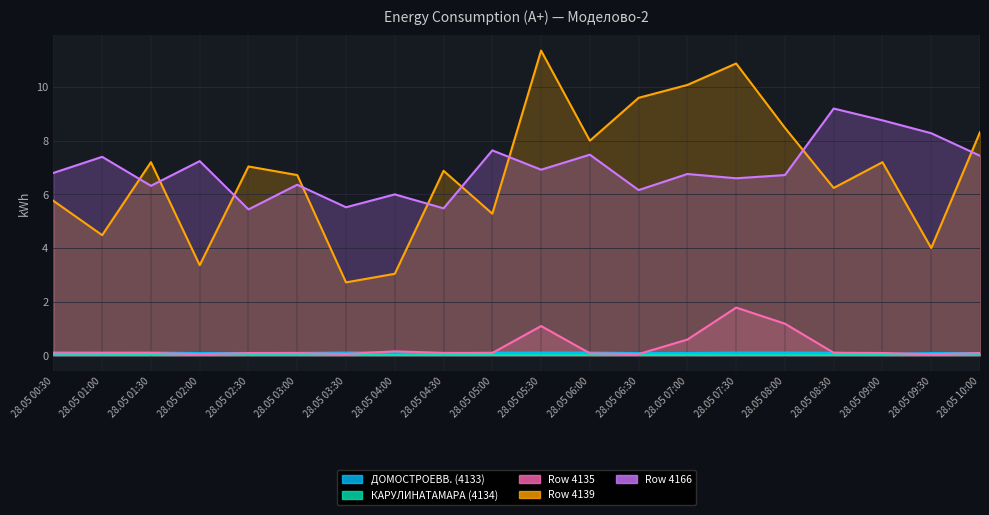

Which has a higher value, 28.05 02:00 or 28.05 07:00?

28.05 02:00